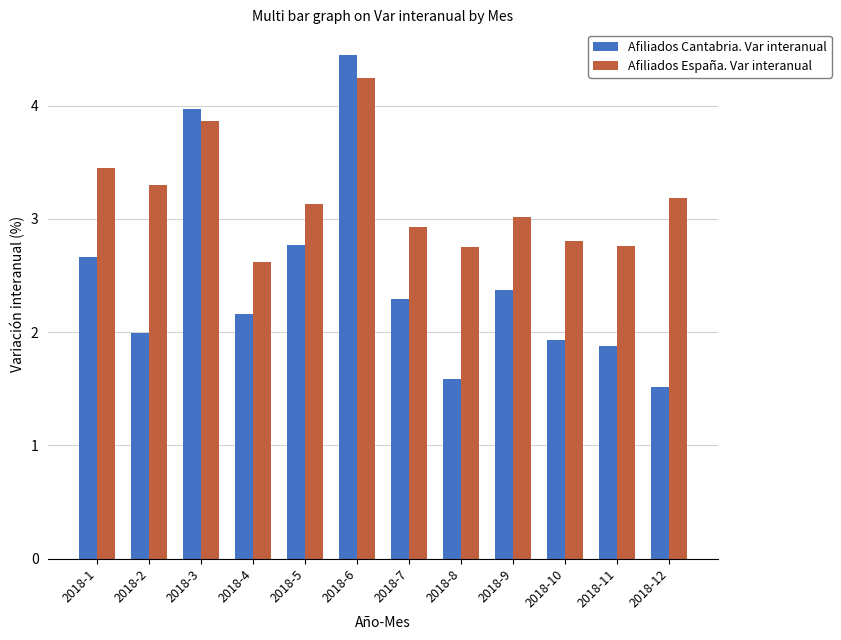

Is the value of Afiliados Cantabria. Var interanual at 2018-11 greater than the value of Afiliados España. Var interanual at 2018-12?

No